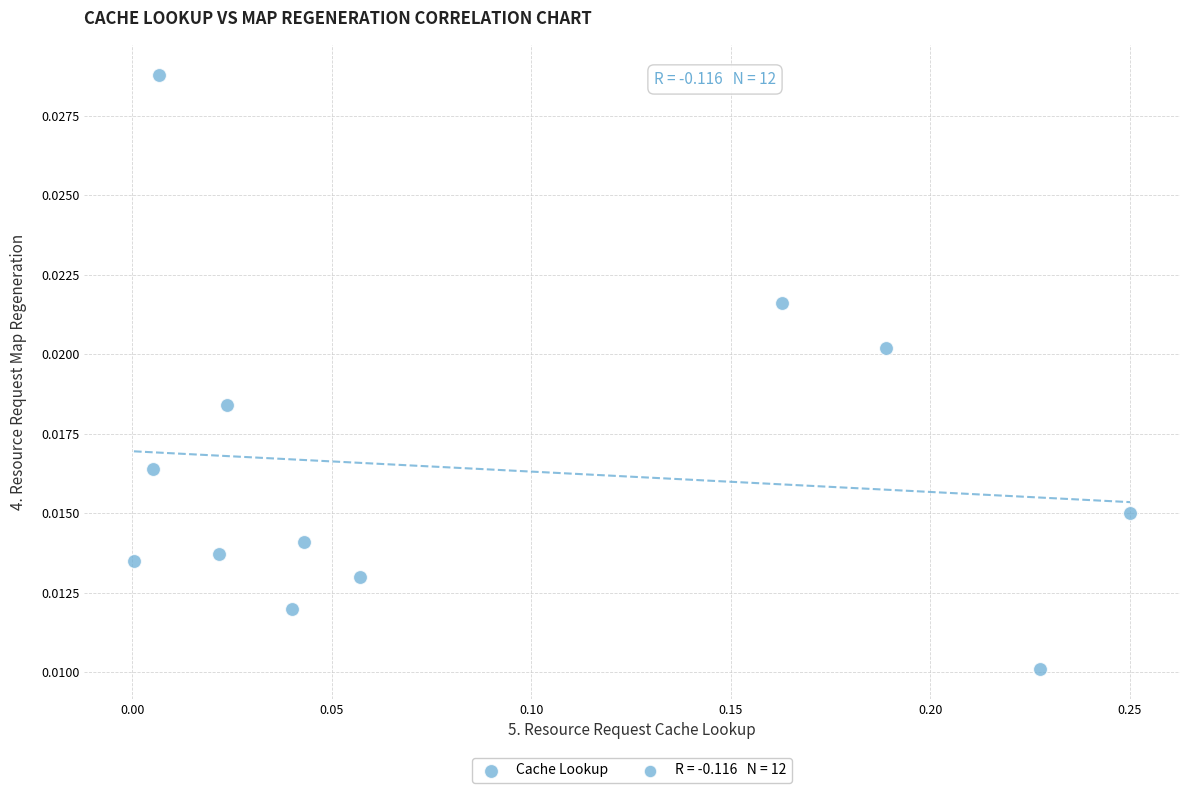

Count the number of points in this scatter plot.

12